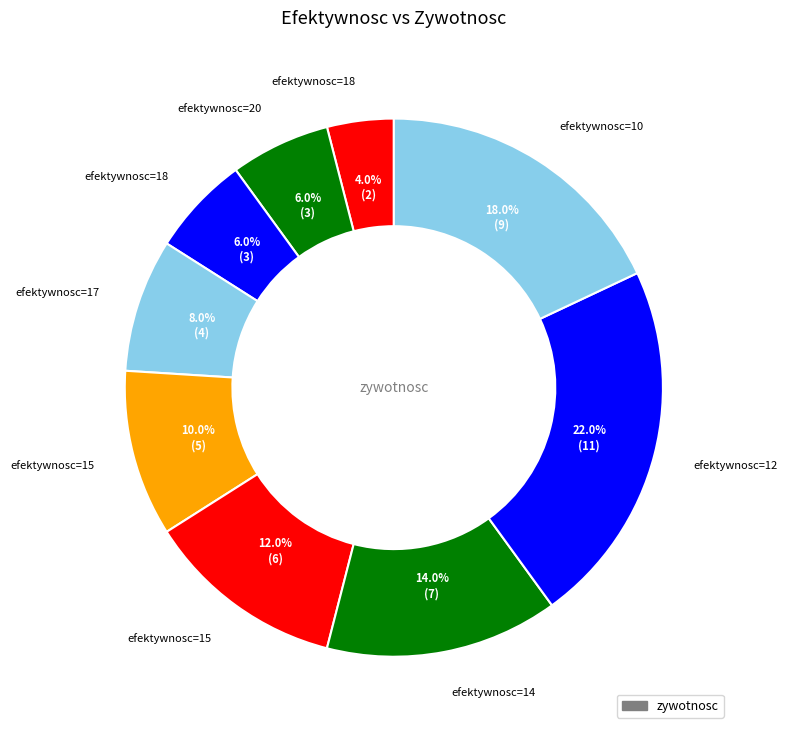

How many slices are in this pie chart?

9